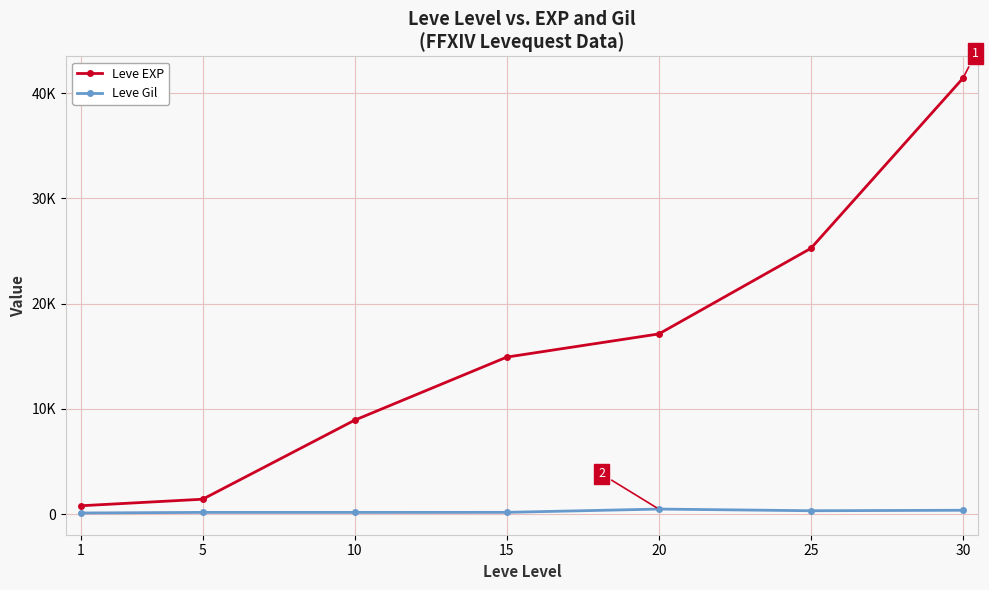

Which series changed the most between 5 and 20?

Leve EXP